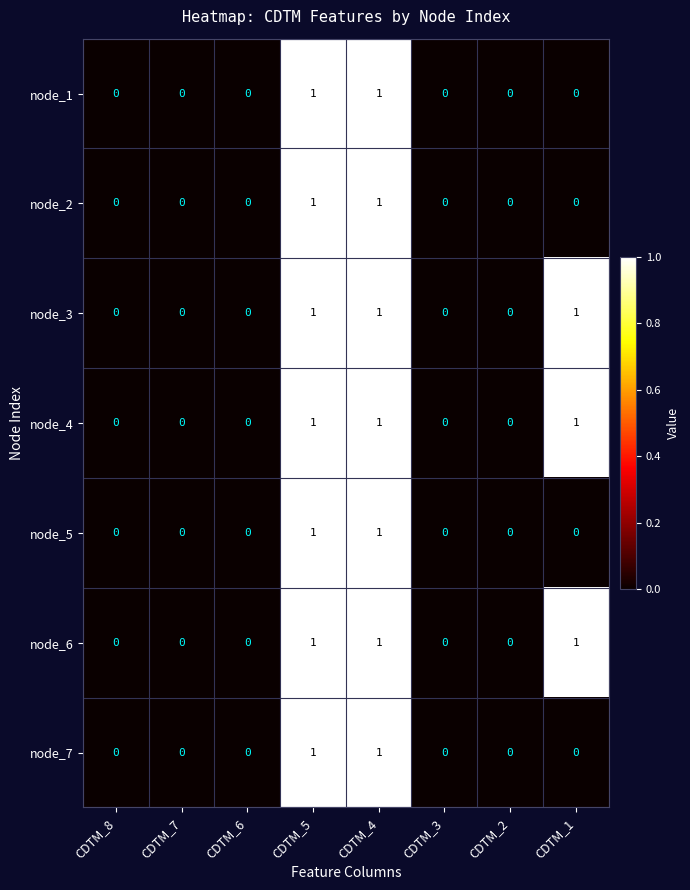

True or false: node_7 has a value of 0 at CDTM_1.

True